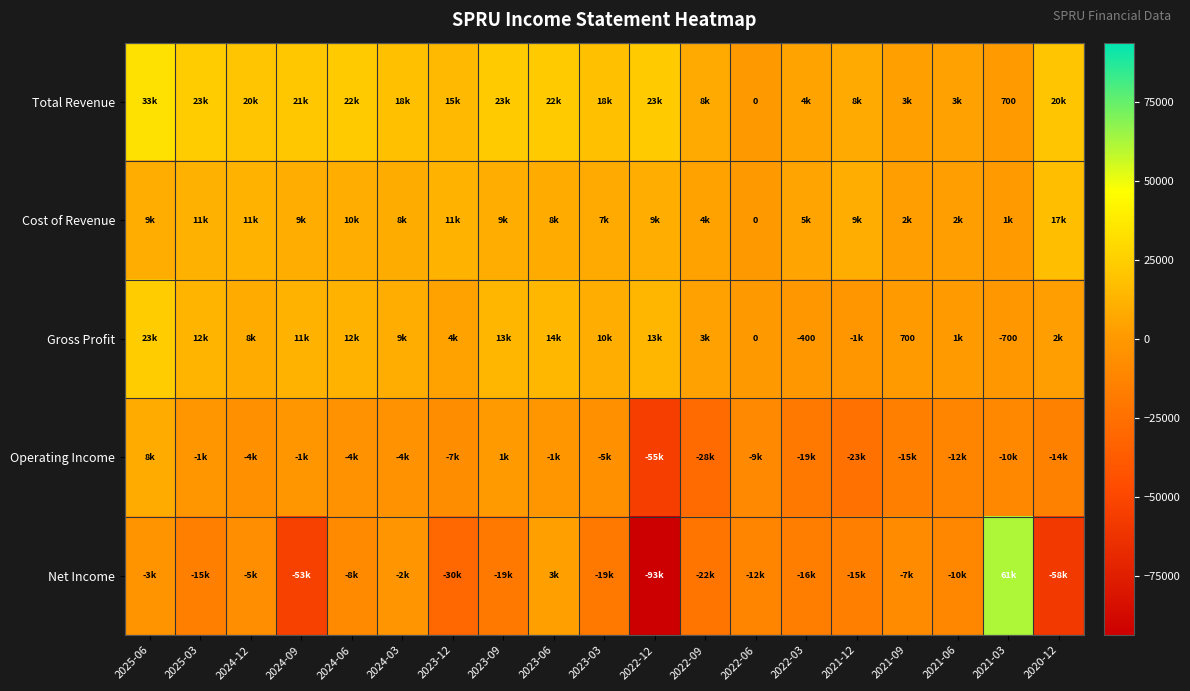

How many data points does each series have?

19